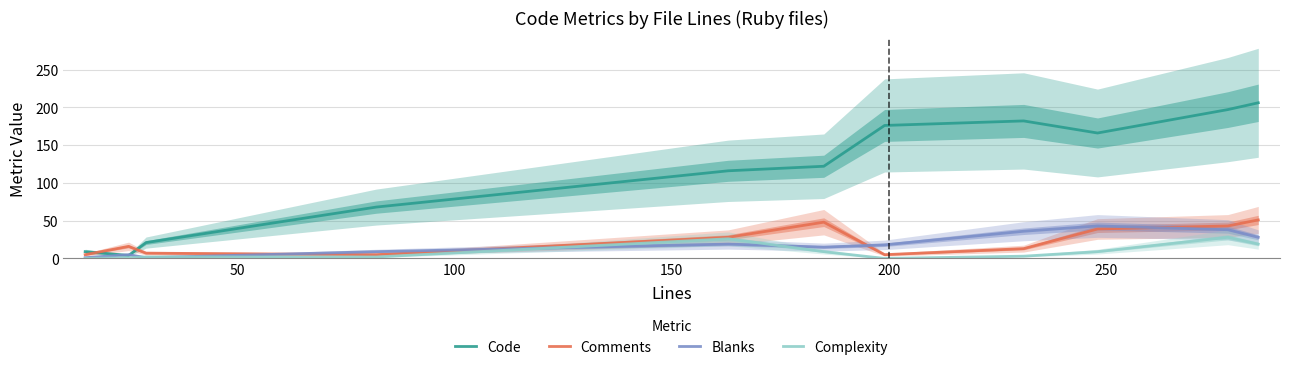

How many data points in Code are less than 122?

5